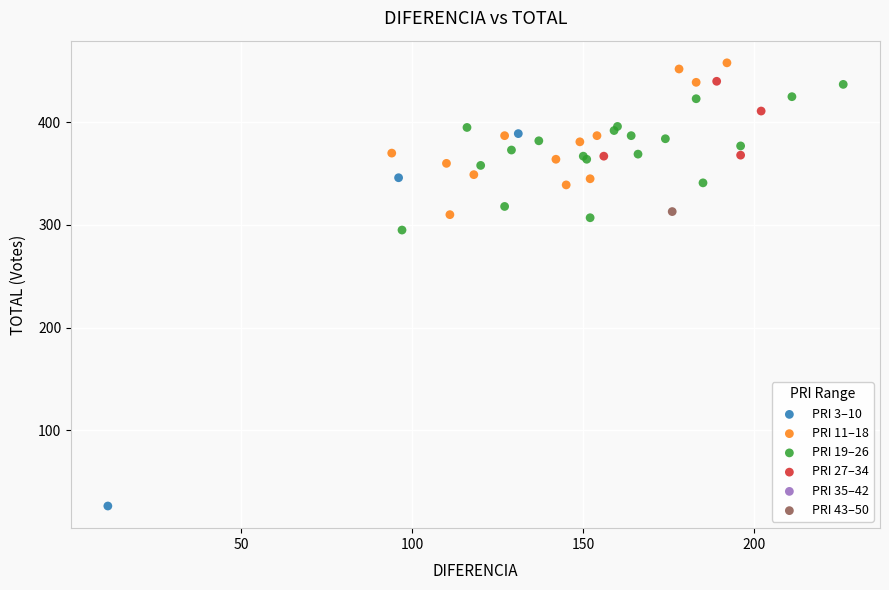

Which series contains the lowest Y value?

PRI 3–10